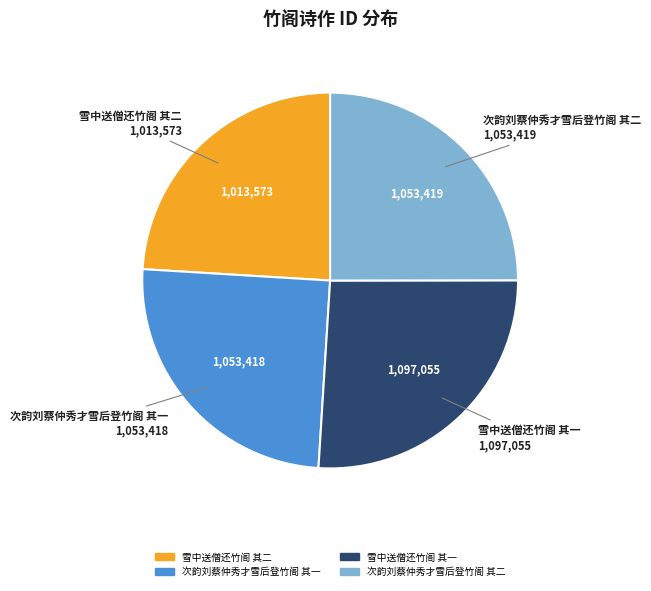

Is there any slice that represents more than half of the pie?

No